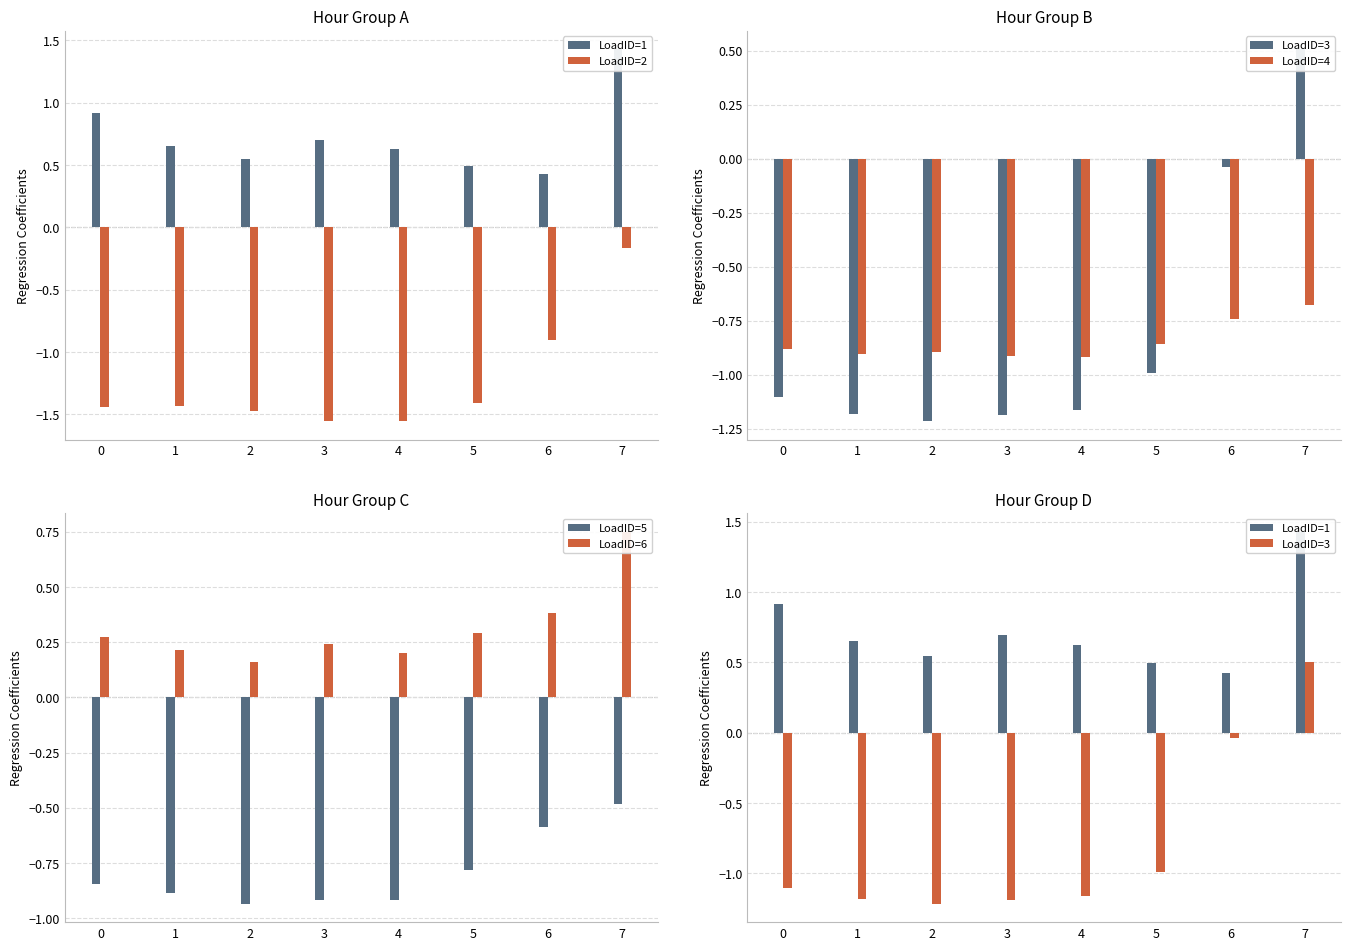

What is the total value across all series at 4?

-3.7